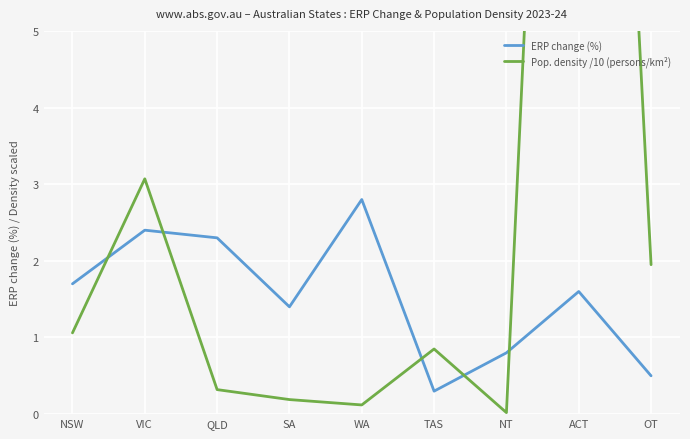

List the series in order of their peak value, lowest first.

ERP change (%), Pop. density /10 (persons/km²)